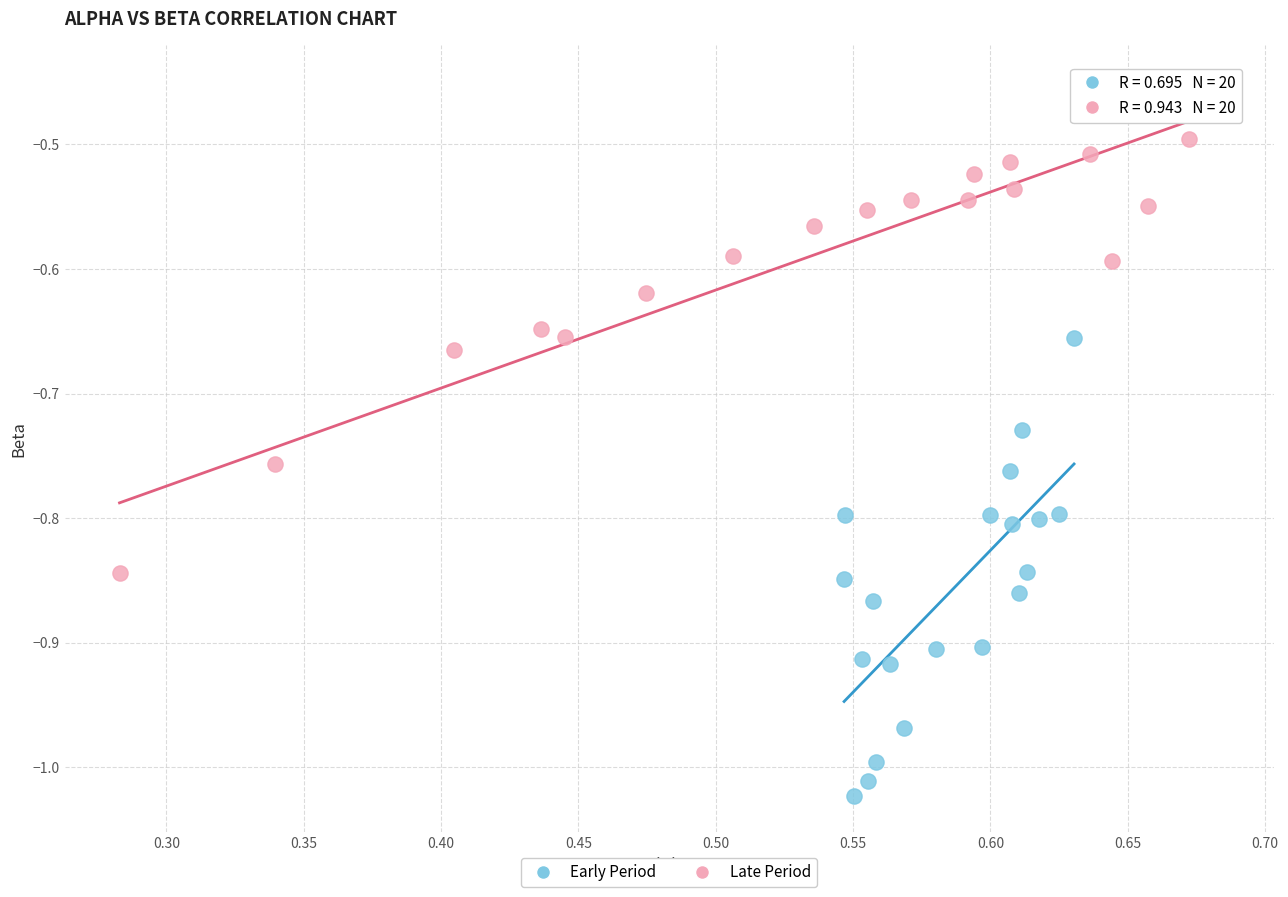

Which series reaches the minimum Y coordinate?

Early Period